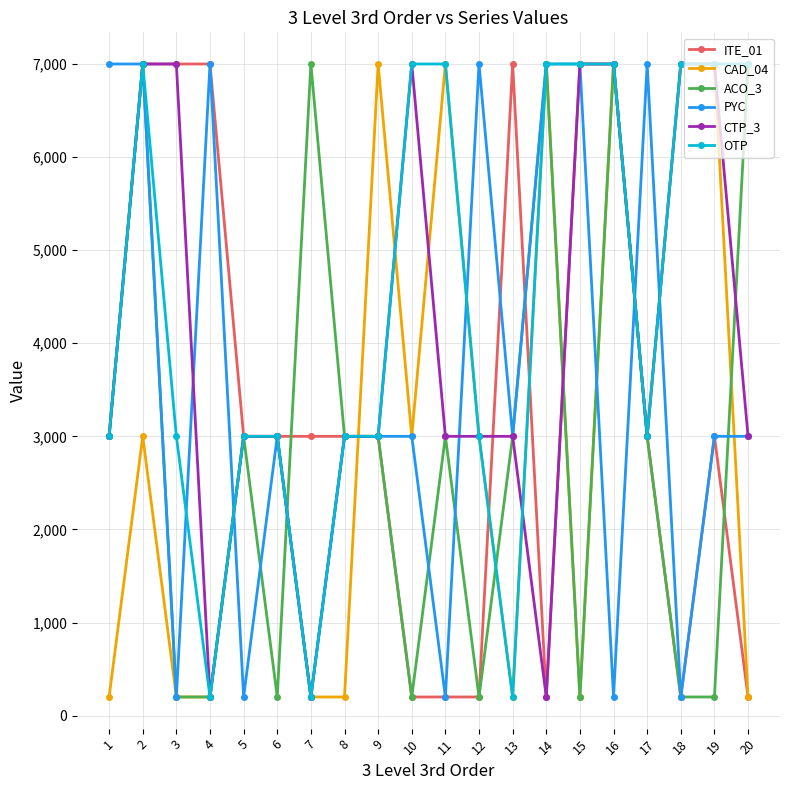

Which series ends up on top after the final intersection of ACO_3 and CTP_3?

ACO_3